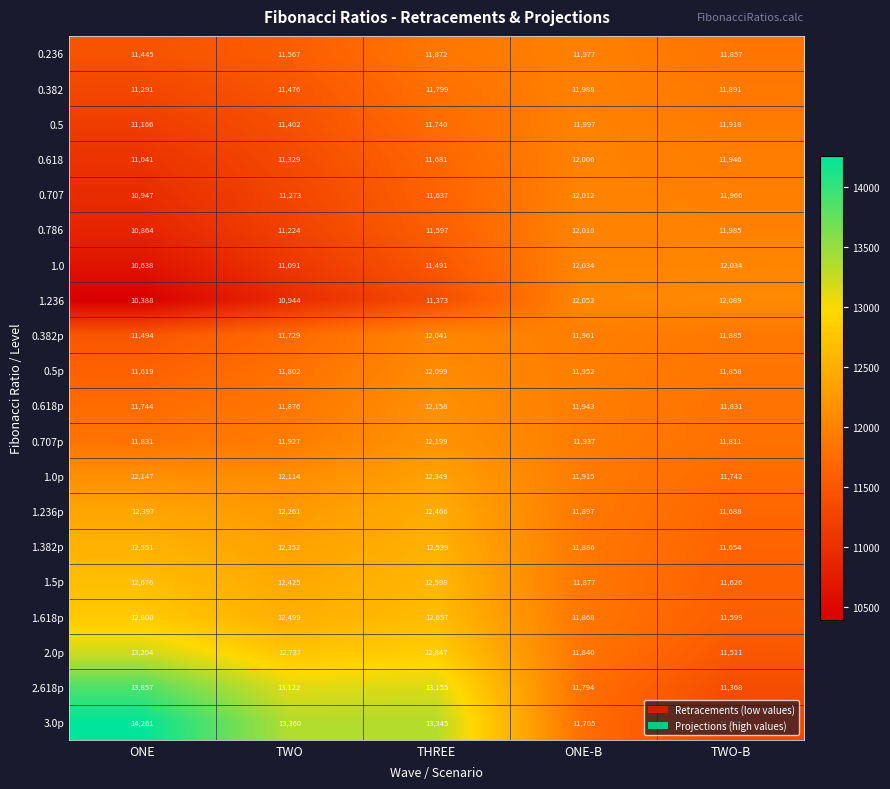

What is the average value of the 0.707p series?

11941